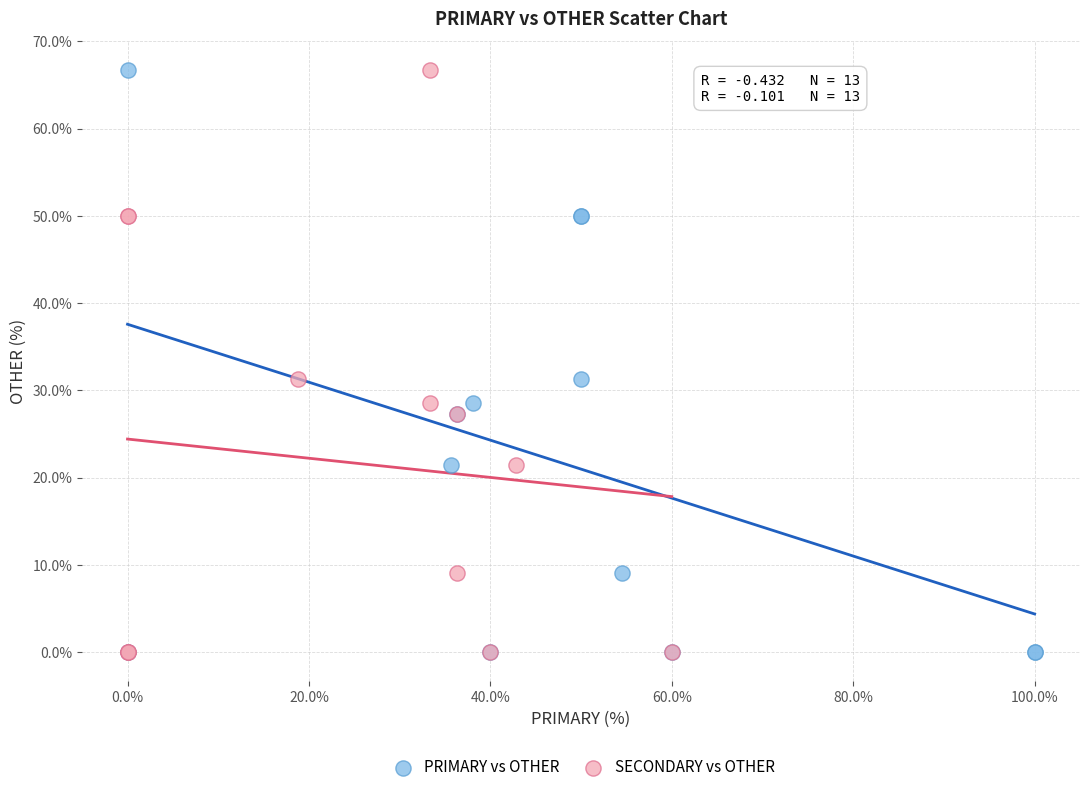

What are all the series names shown in the legend?

PRIMARY vs OTHER, SECONDARY vs OTHER